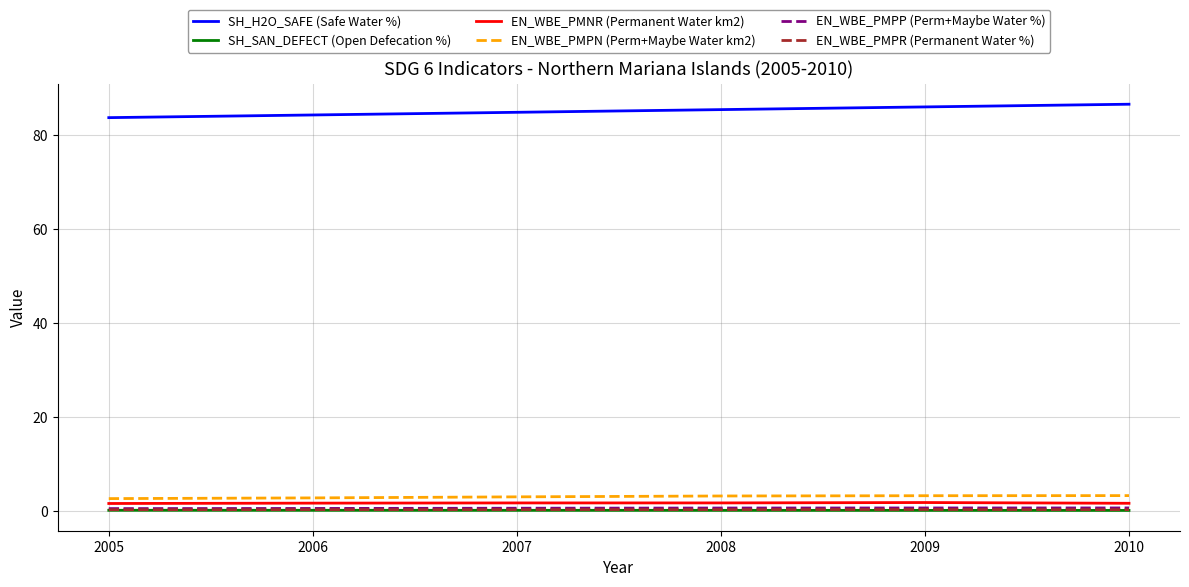

True or false: EN_WBE_PMNR (Permanent Water km2) has more than 2 points higher than both neighbors.

False